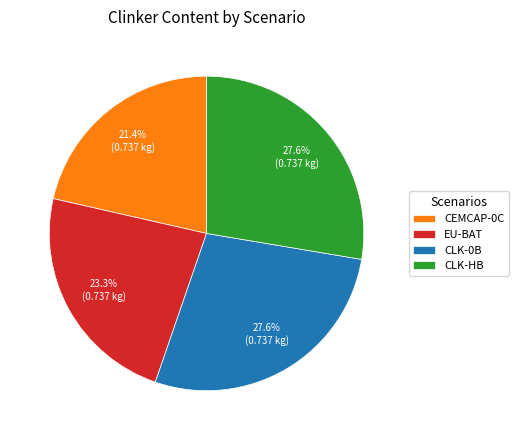

True or false: EU-BAT accounts for 23% of the total.

True